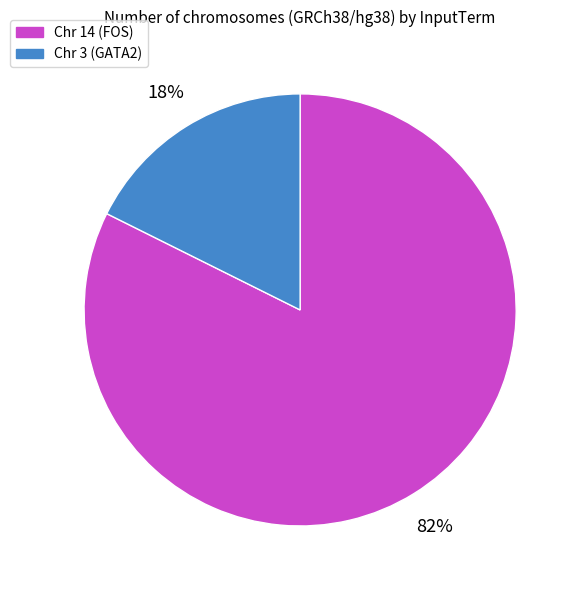

Is there any slice that represents more than half of the pie?

Yes